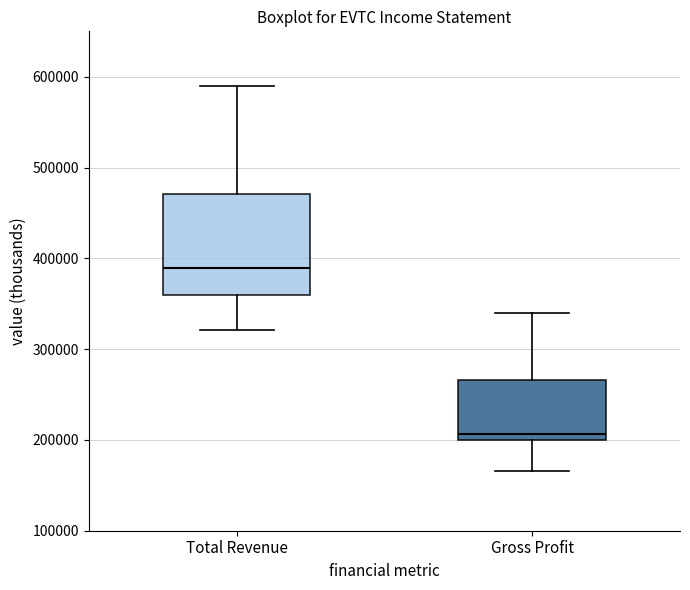

Reading left to right, transcribe this box plot: for each box, give where its median line is, the range the box spans, and where its two whiskers end, as read against the y-axis. The values are not printed on the chart, so give them approximately, as read against the axis.

Total Revenue: median 390000, box 360000 to 470000, whiskers 320000 to 590000
Gross Profit: median 210000, box 200000 to 270000, whiskers 170000 to 340000